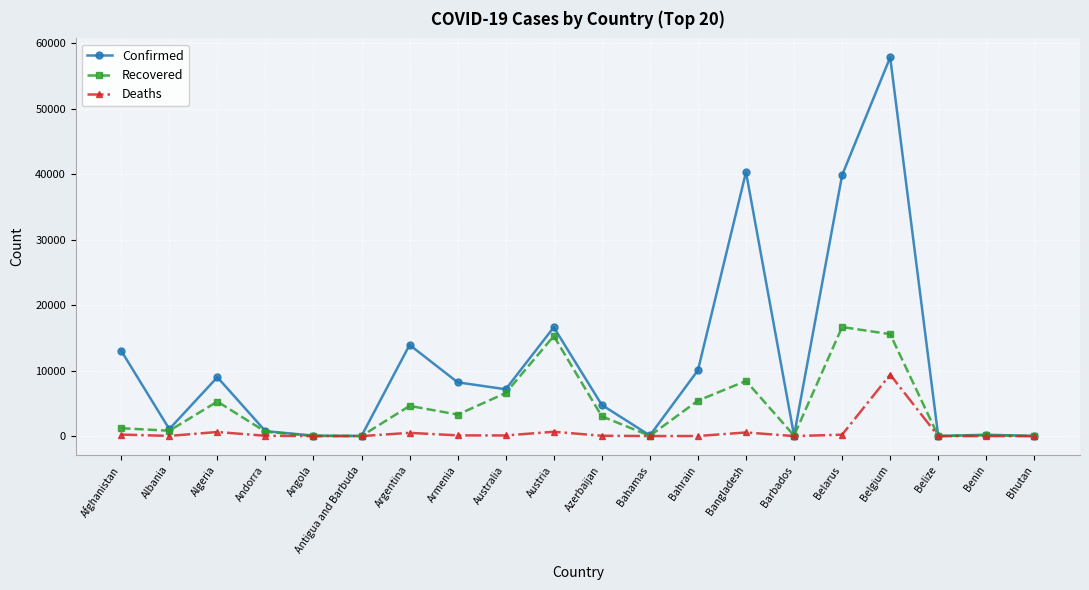

What is the label of the 7th point from the right?

Bangladesh